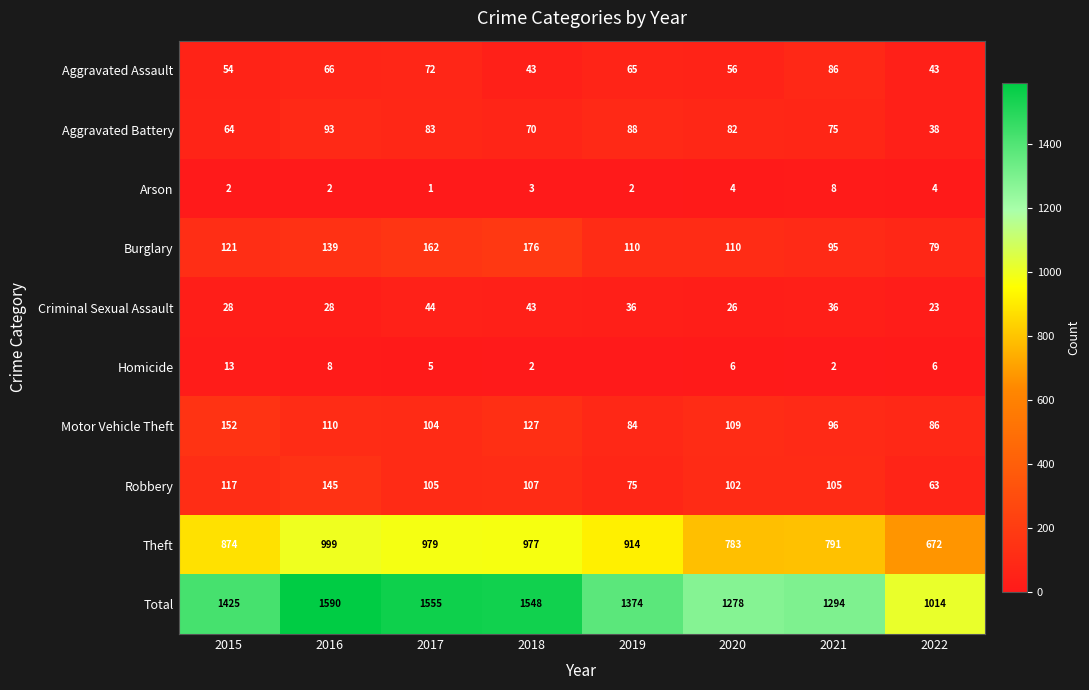

Which category has the highest value in the Burglary series?

2018